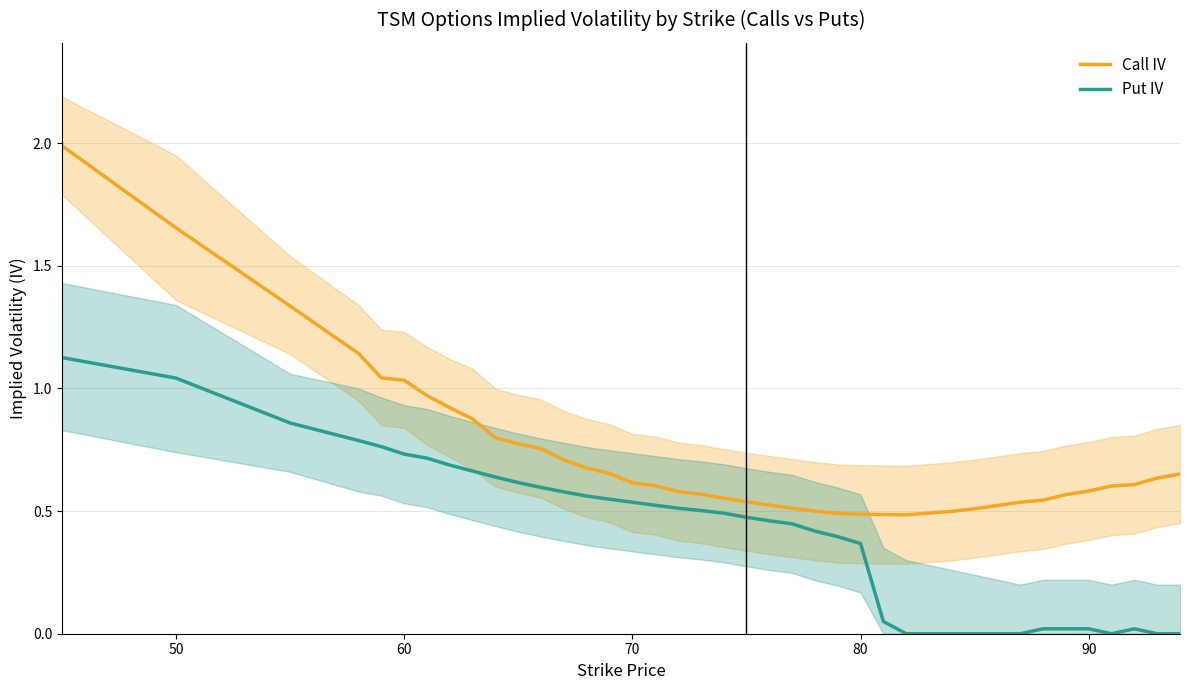

True or false: Call IV and Put IV cross at least once.

False